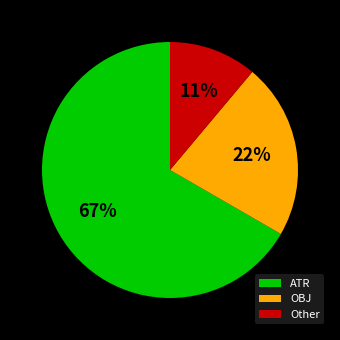

Which category has the smallest portion of the pie?

Other